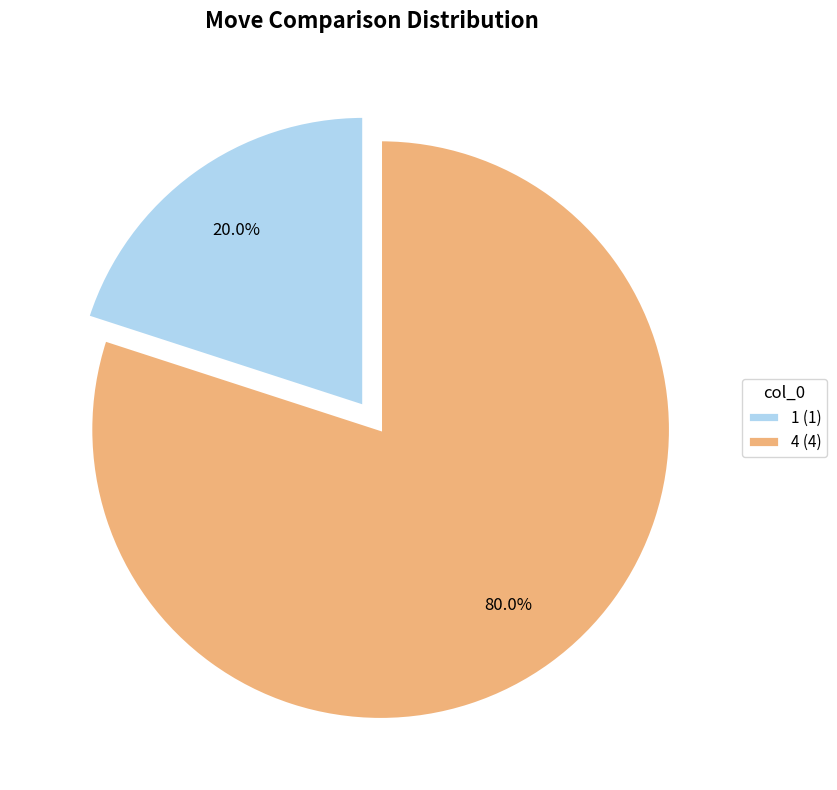

To the nearest percent, what is the difference between the 1 and 4 slice percentages?

60%